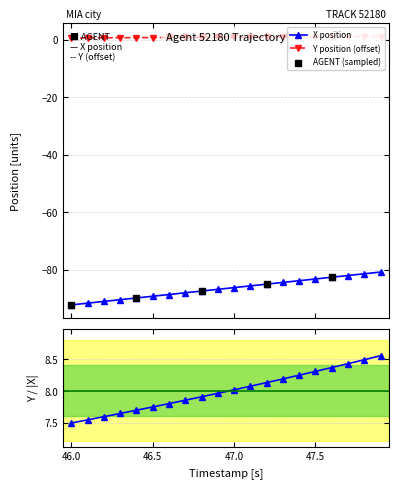

Which series has the largest total across all categories?

Y